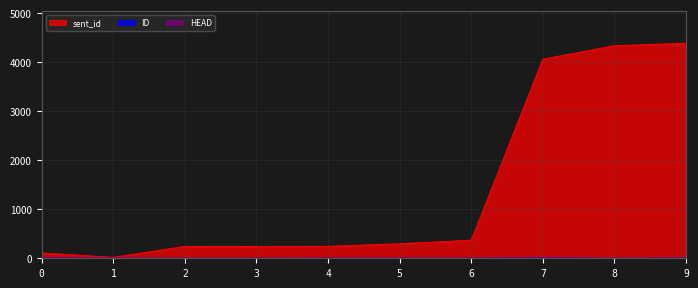

Reading left to right, list all the values displayed in this chart.

sent_id: 0=111	1=21	2=243	3=244	4=245	5=297	6=371	7=4067	8=4342	9=4393
ID: 0=7	1=3	2=2	3=2	4=4	5=3	6=3	7=10	8=2	9=6
HEAD: 0=0	1=0	2=0	3=0	4=0	5=0	6=0	7=8	8=0	9=0